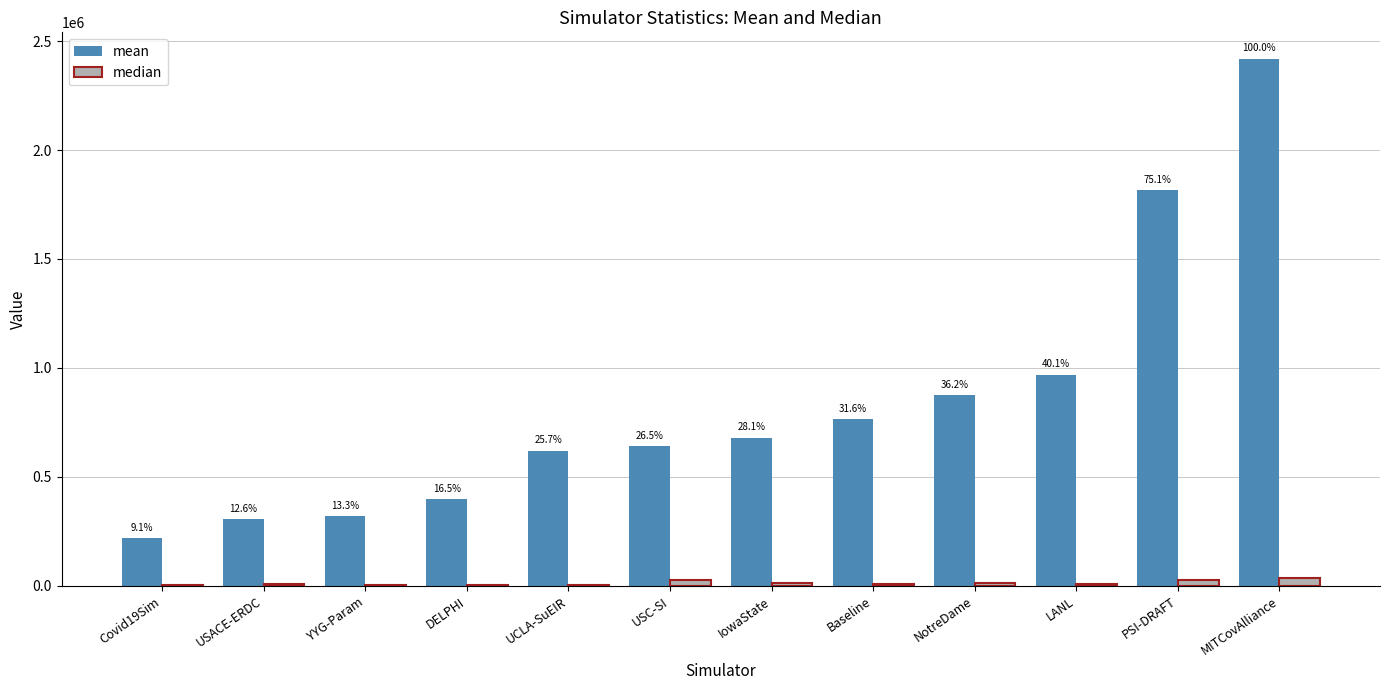

Where is median nearest to the value 19157?

NotreDame